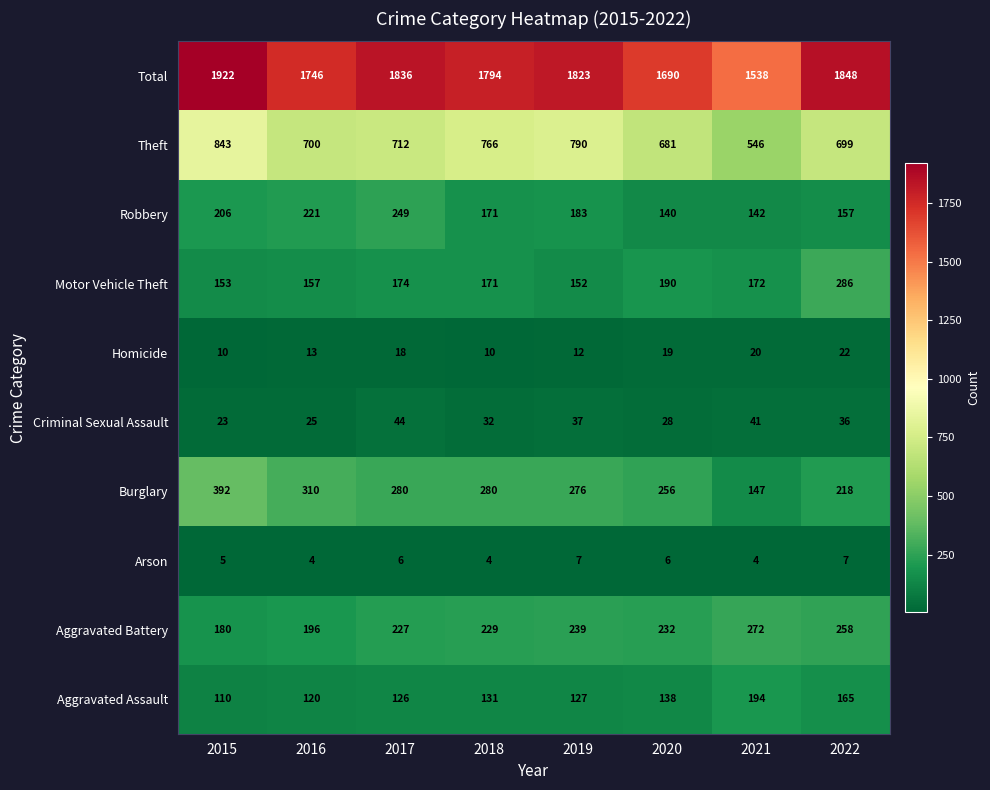

How many data points does each series have?

8